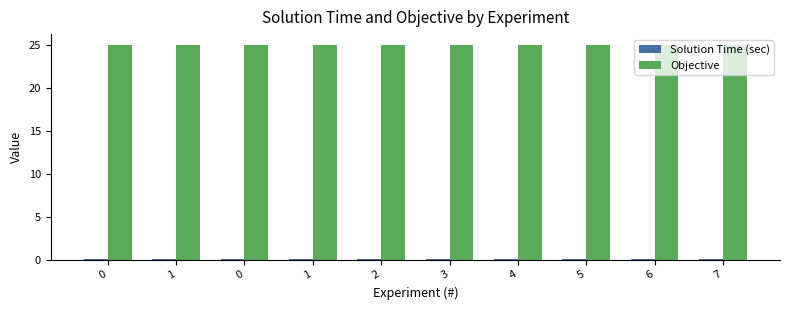

Reading right to left, extract all data points from this chart.

Solution Time (sec): 0.1	0.1	0.1	0.1	0.1	0.1	0.1	0.1	0.1	0.1
Objective: 25.0	25.0	25.0	25.0	25.0	25.0	25.0	25.0	25.0	25.0